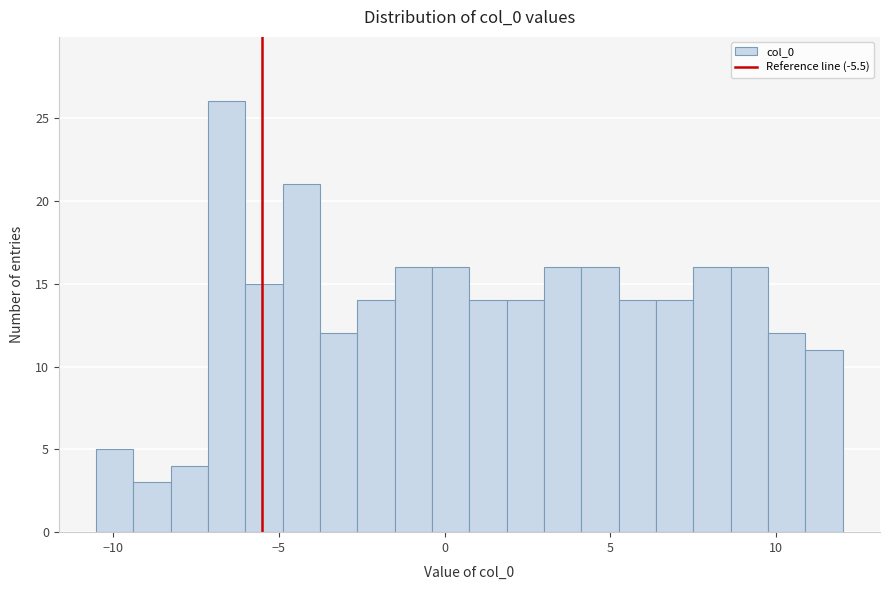

Read against the x-axis, roughly where is the centre of the tallest bar?

-6.5